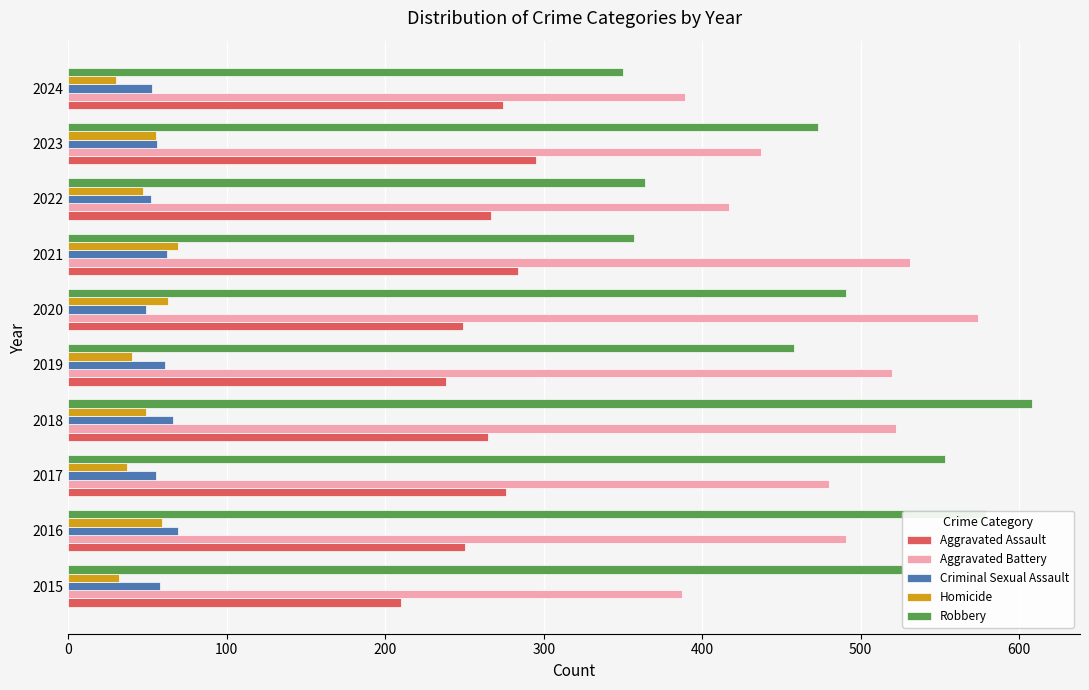

Is it true that Criminal Sexual Assault equals 20 at 2016?

False